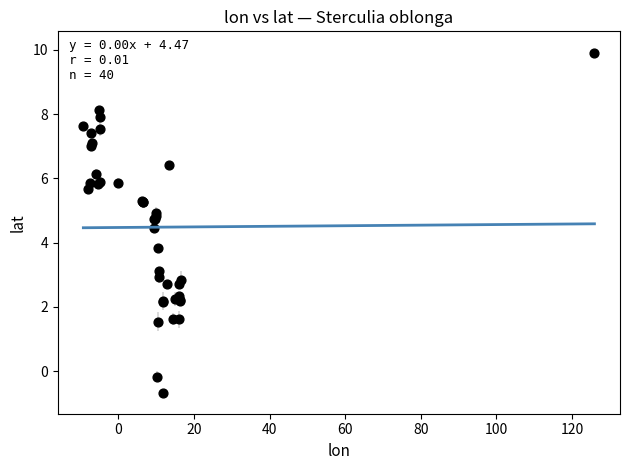

What Y value in the scatter plot is closest to 4?

3.8